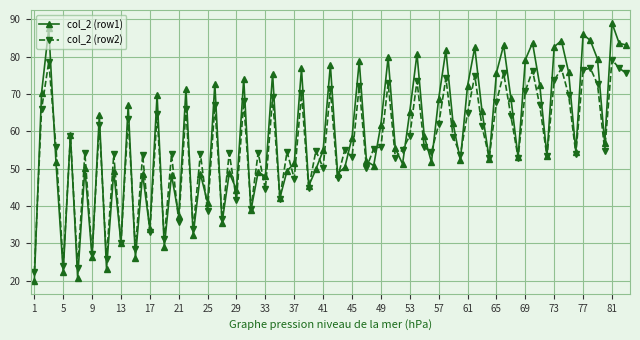

Rank the series by their maximum value, from highest to lowest.

col_2 (row1), col_2 (row2)